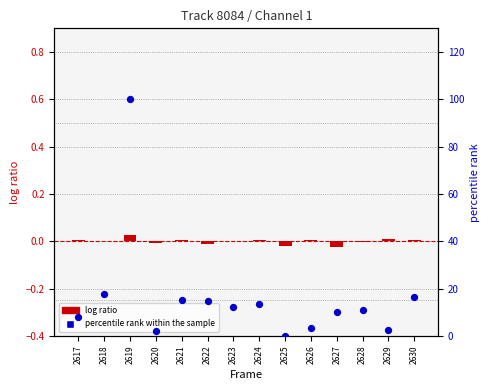

Which series contains the highest Y value?

percentile rank within the sample